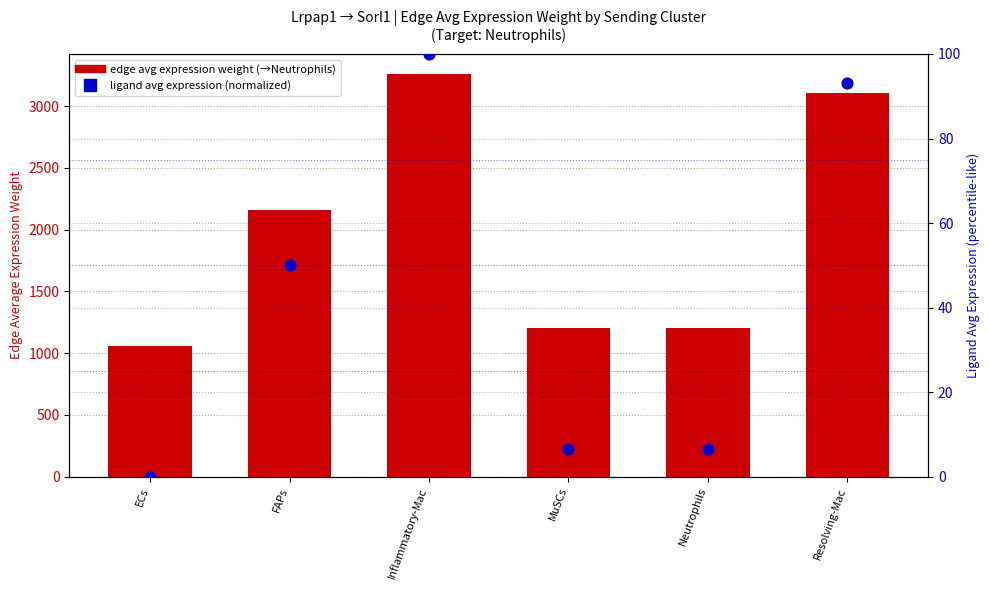

At which category is the sum across all series the highest?

Inflammatory-Mac